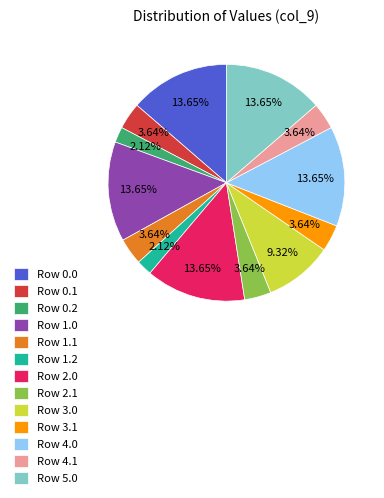

Which has a higher value, Row 1.2 or Row 3.1?

Row 3.1